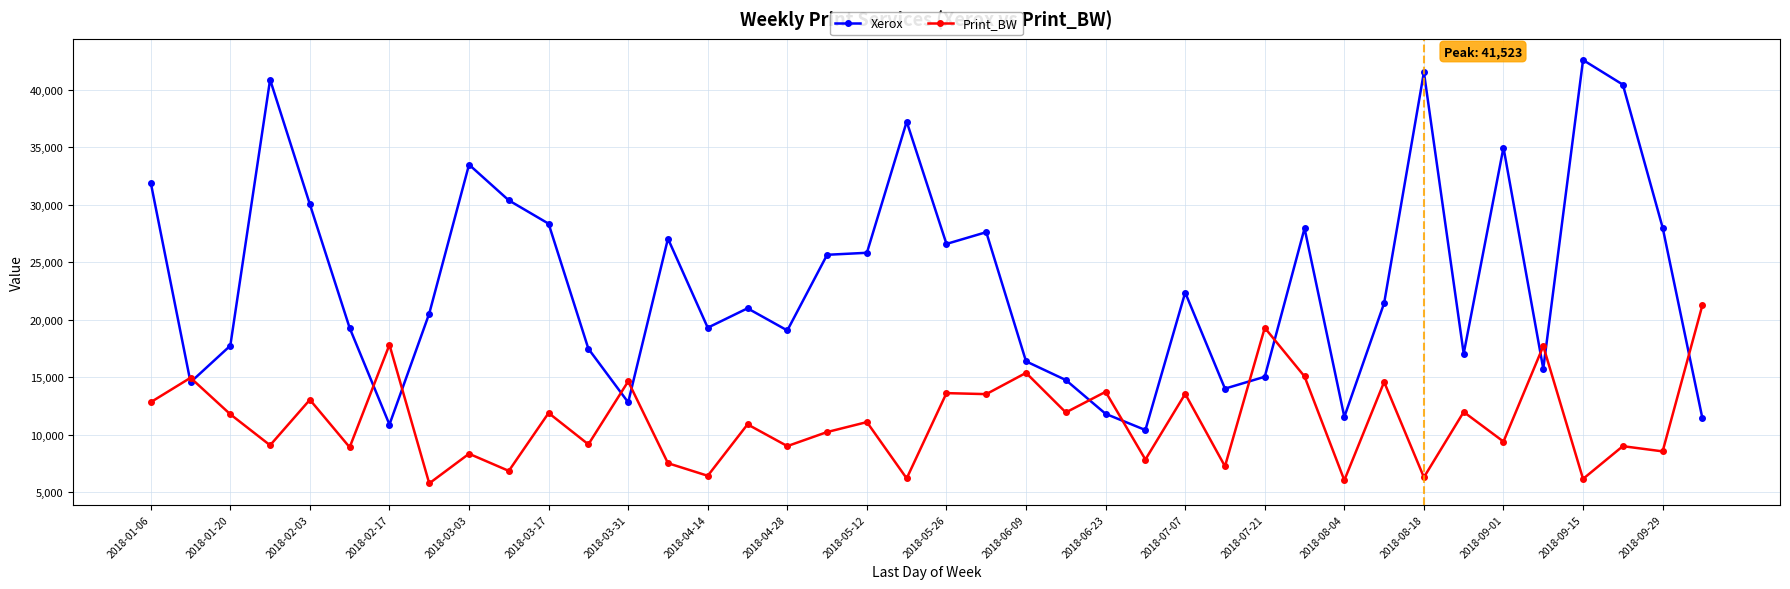

What is the minimum value shown in the chart?

5765